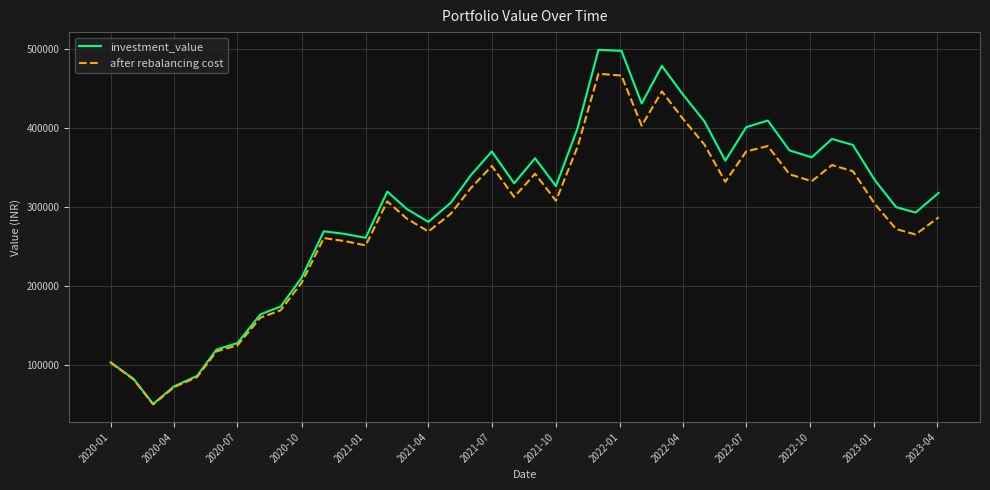

What is the smallest value displayed?

50557.9